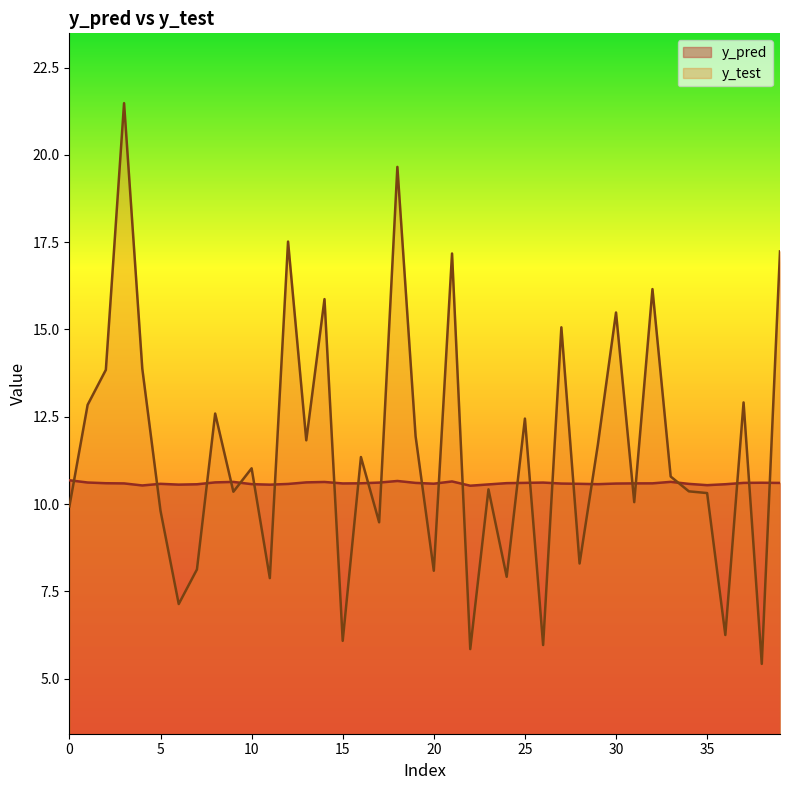

What is the sum of the y_pred values at 17 and 26?

21.2